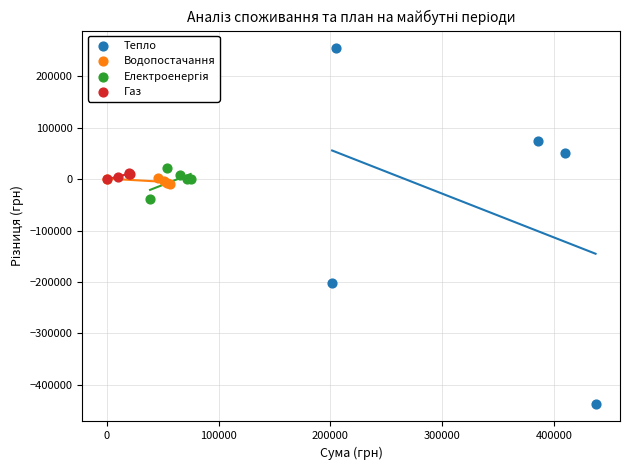

Which series contains the highest Y value?

Тепло